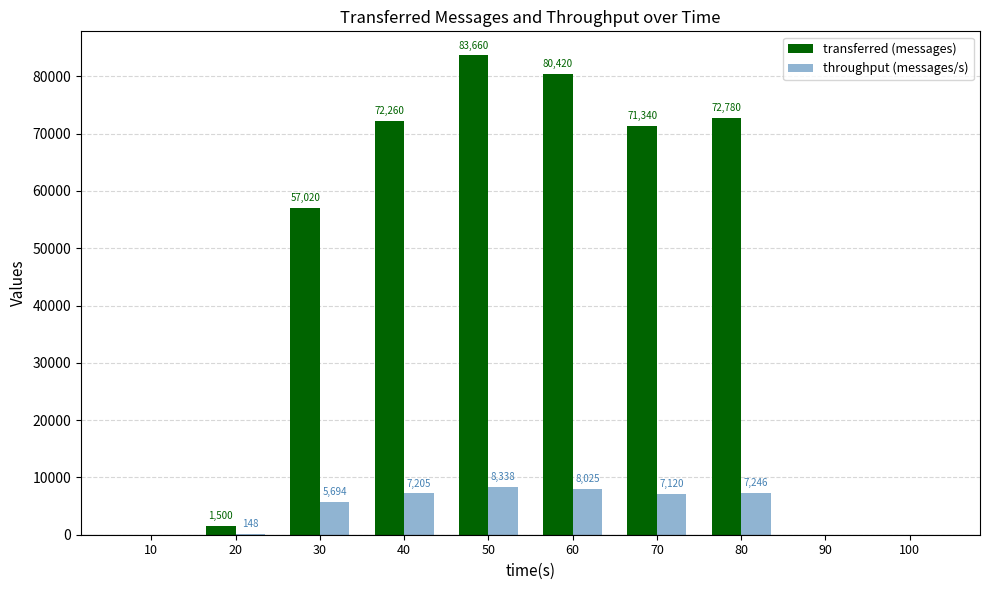

What is the approximate value of throughput (messages/s) at 60, to the nearest 100?

8000